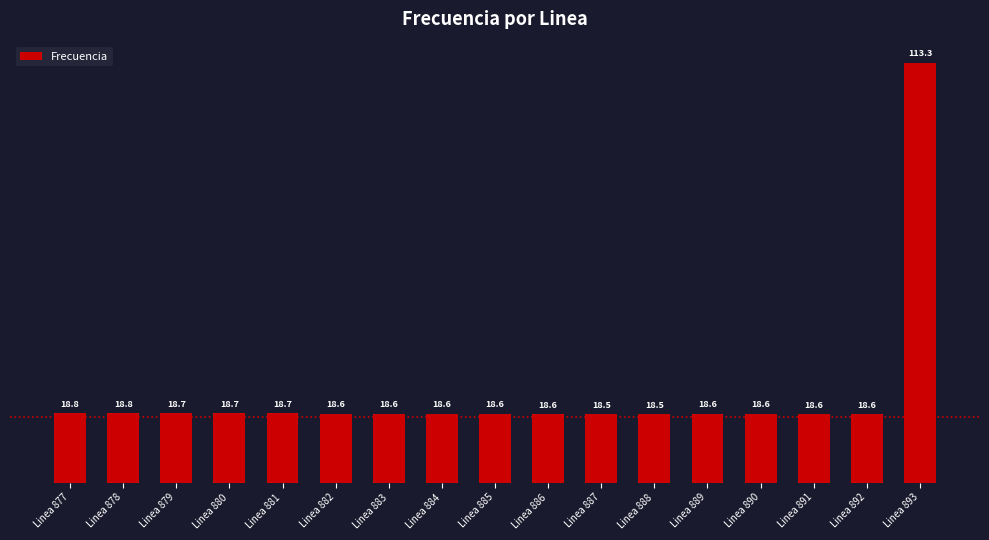

What is the smallest value displayed?

18.5